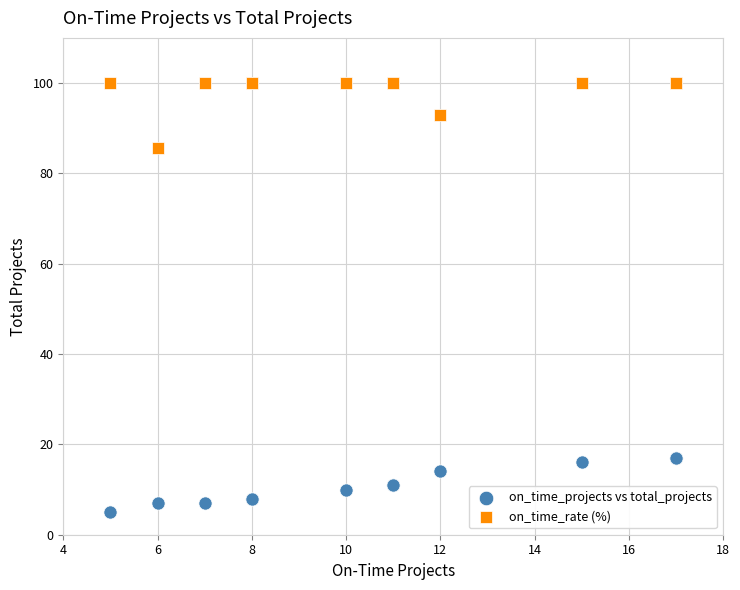

Which series contains the lowest Y value?

on_time_projects vs total_projects